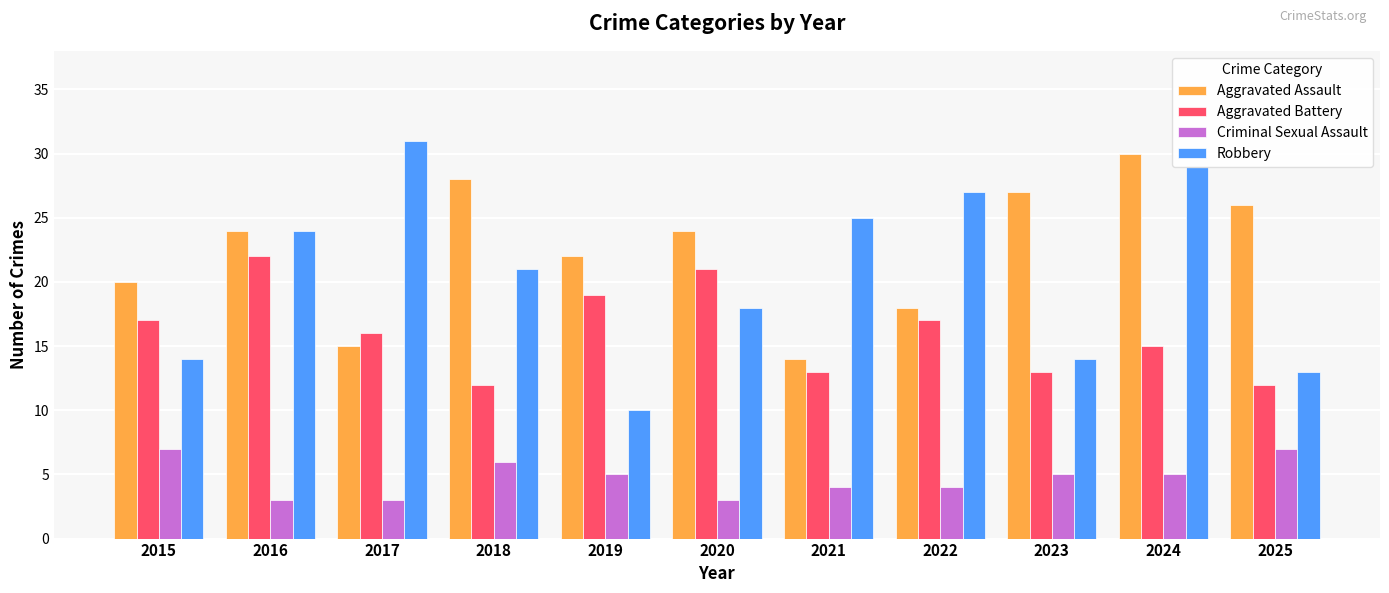

Reading left to right, extract all data points from this chart.

Aggravated Assault: 20	24	15	28	22	24	14	18	27	30	26
Aggravated Battery: 17	22	16	12	19	21	13	17	13	15	12
Criminal Sexual Assault: 7	3	3	6	5	3	4	4	5	5	7
Robbery: 14	24	31	21	10	18	25	27	14	29	13